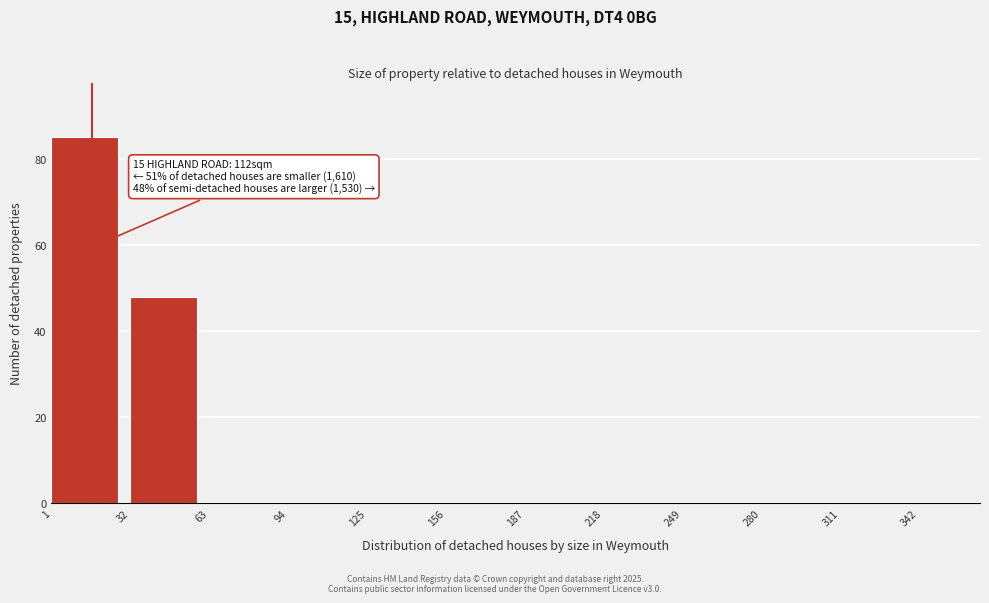

Which range on the x-axis has the tallest bar?

1 to 32